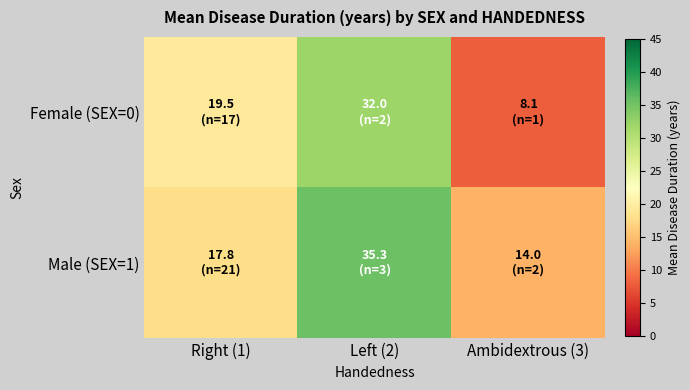

Which series has the largest total across all categories?

Male (SEX=1)